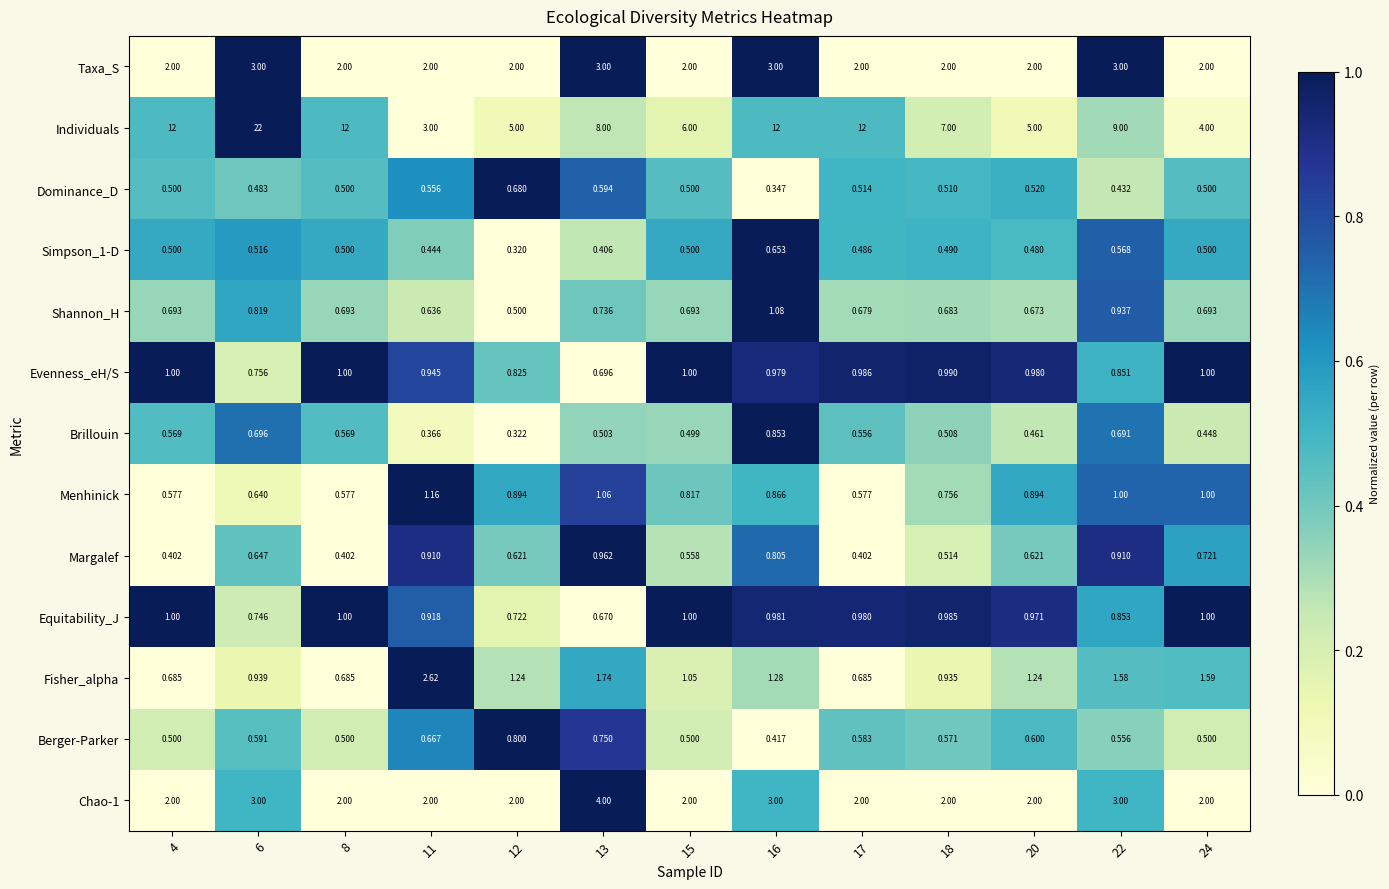

Which series changed the most between 4 and 20?

Individuals